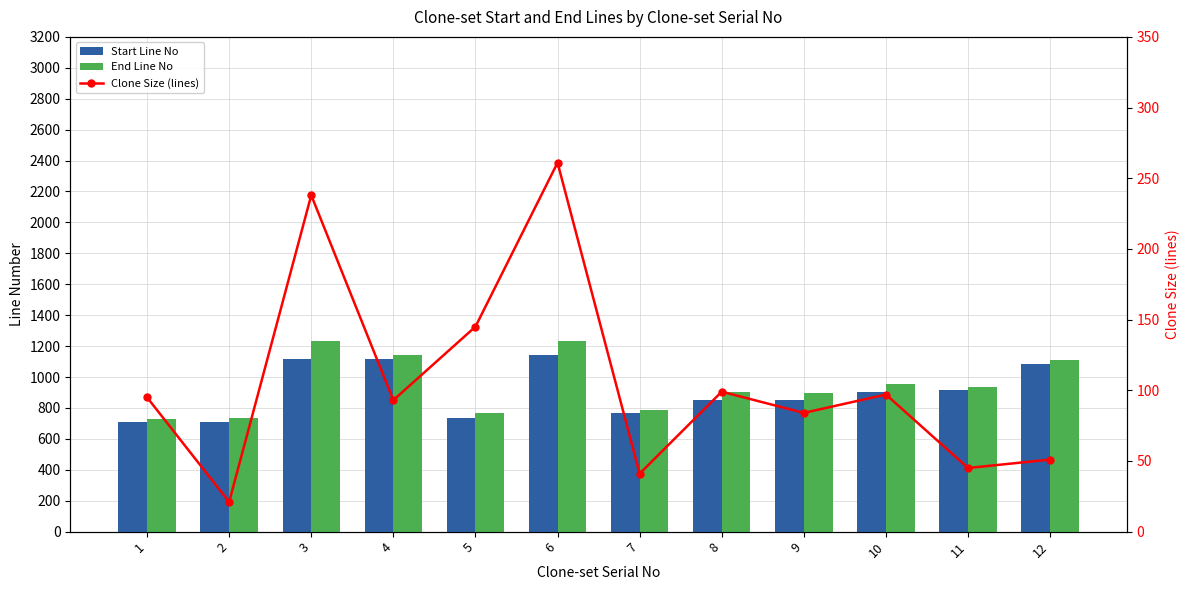

What is the difference between the Clone Size (lines) values at 1 and 9?

11